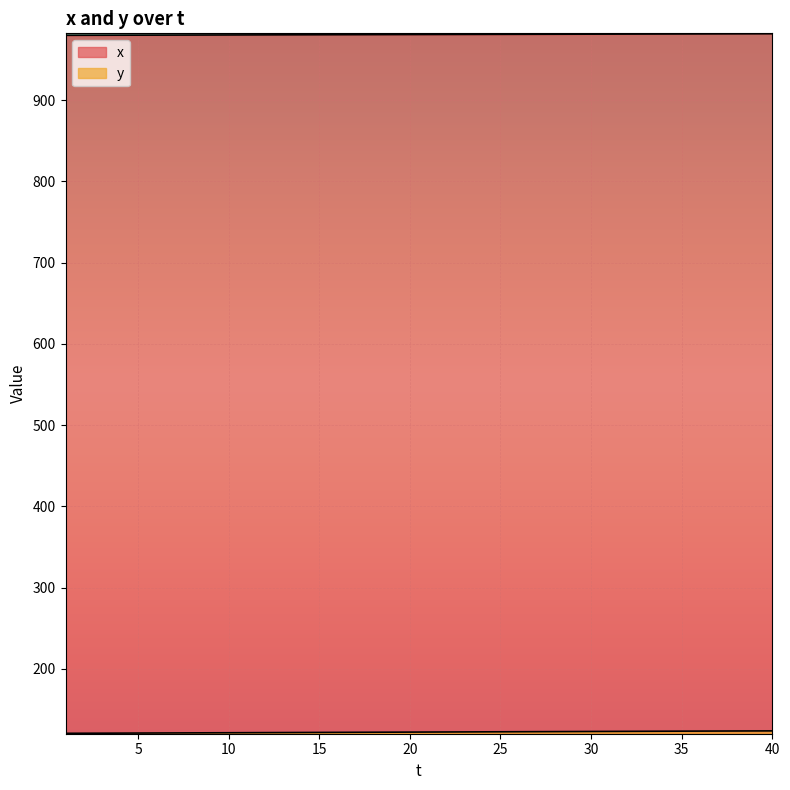

Which series has the largest range (max minus min)?

y